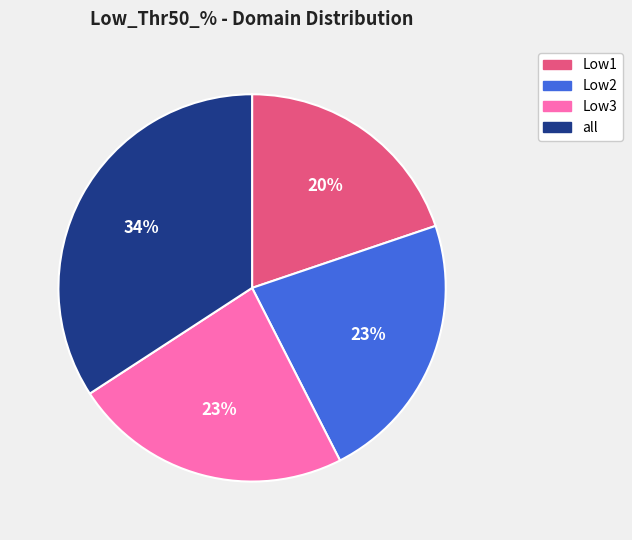

What is the largest slice in the pie chart?

all